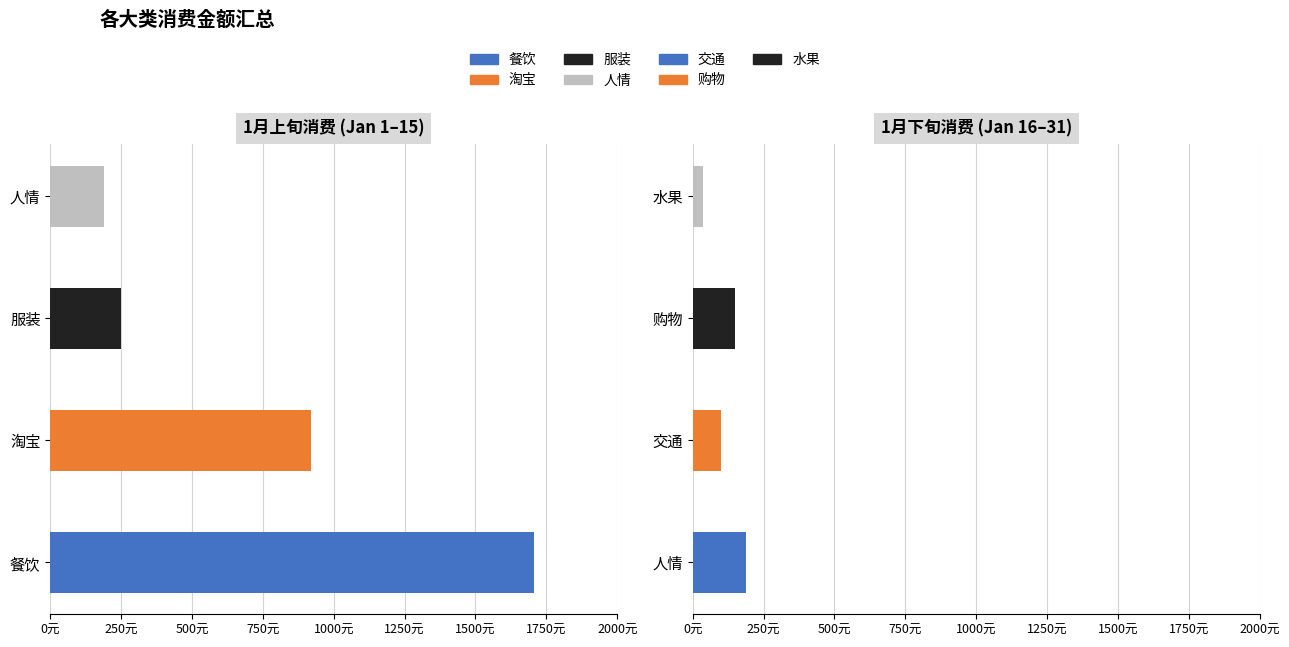

List the labels in order of value, largest first.

餐饮, 淘宝, 服装, 人情, 购物, 交通, 水果